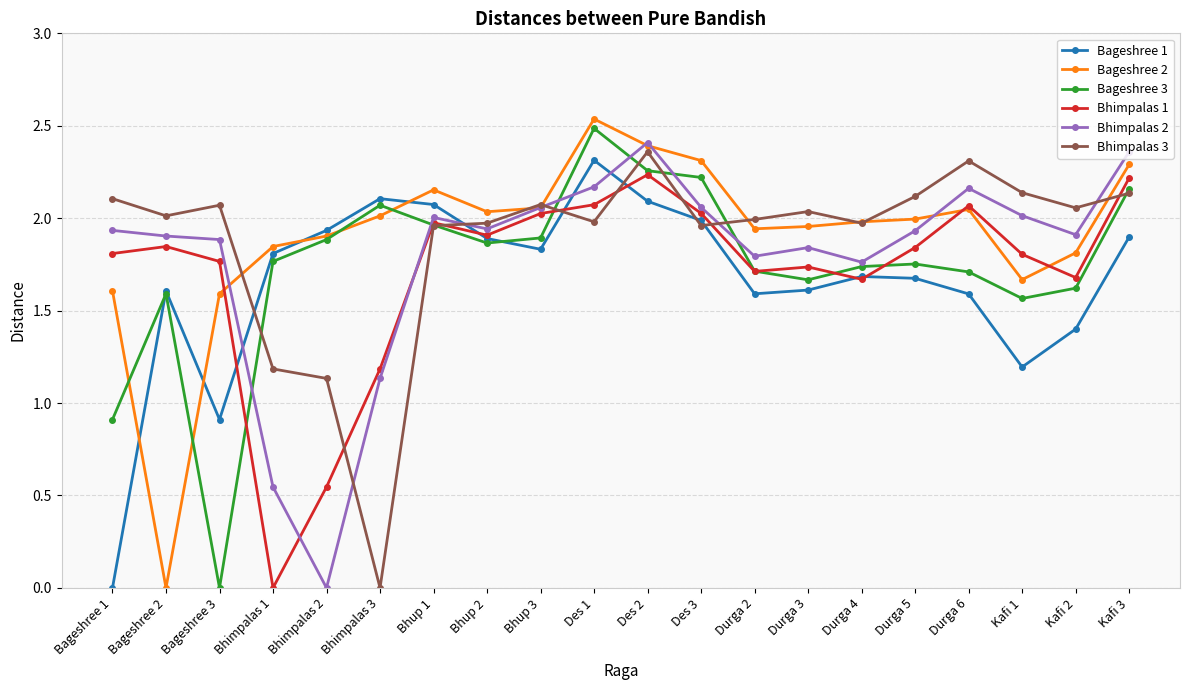

At which category is the sum across all series the highest?

Des 2